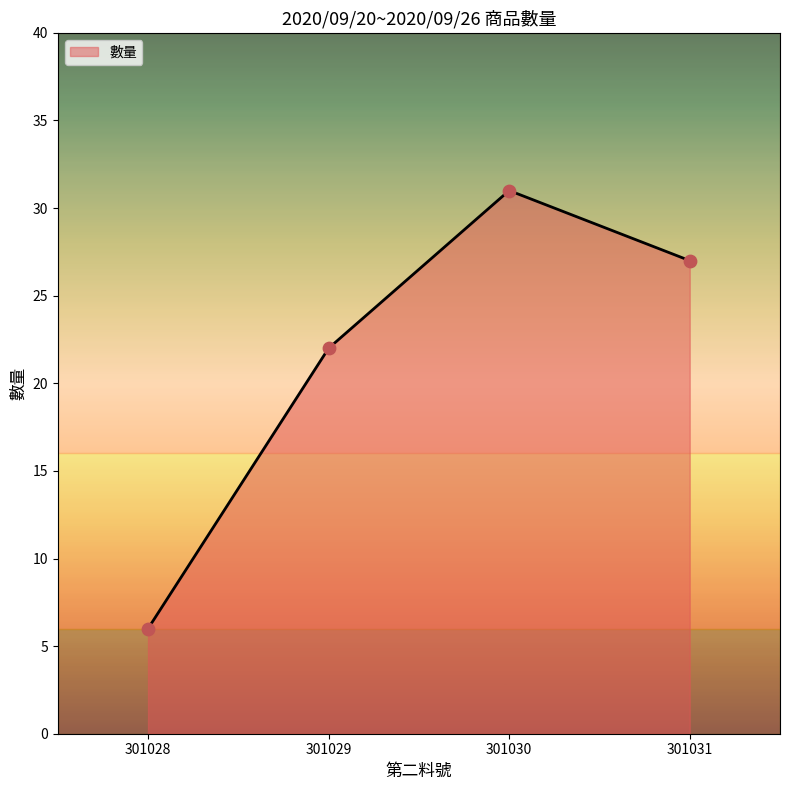

Approximately how many times larger is the value at 301028 compared to 301031?

0.2